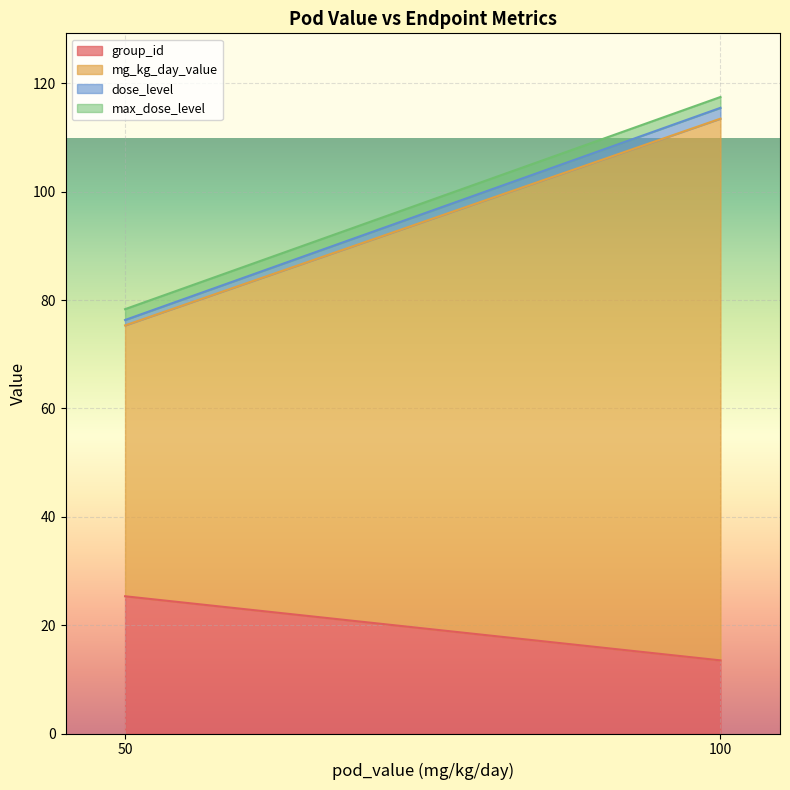

What is the maximum value for max_dose_level?

2